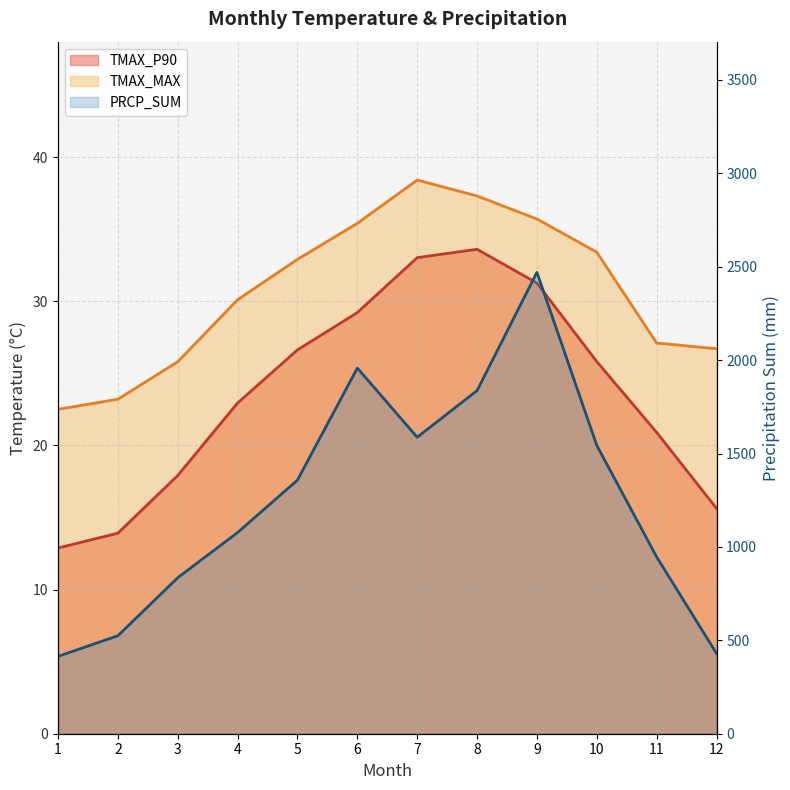

How many data points does each series have?

12